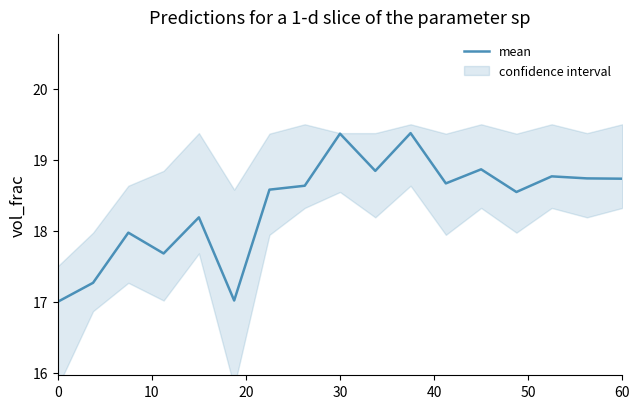

What is the minimum value for mean?

17.0